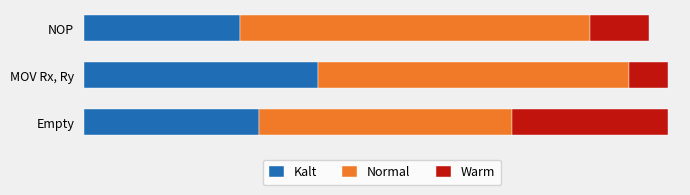

What are all the series names shown in the legend?

Kalt, Normal, Warm